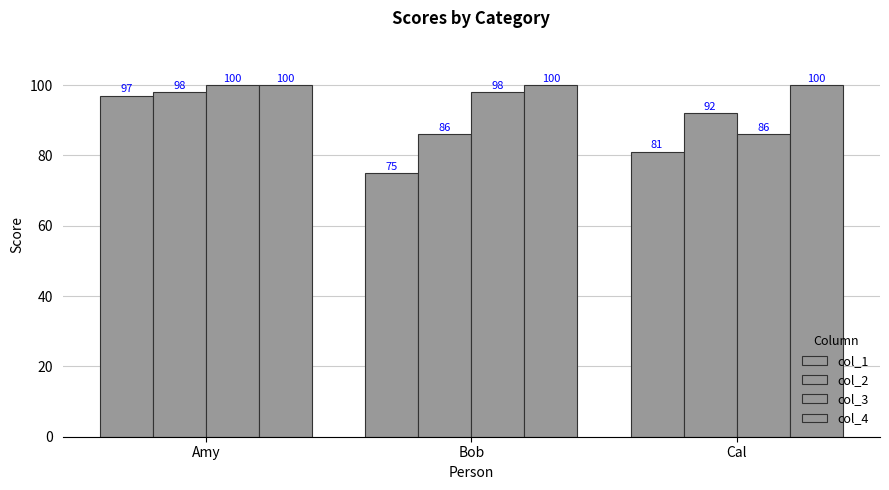

List the series in order of their peak value, highest first.

col_3, col_4, col_2, col_1